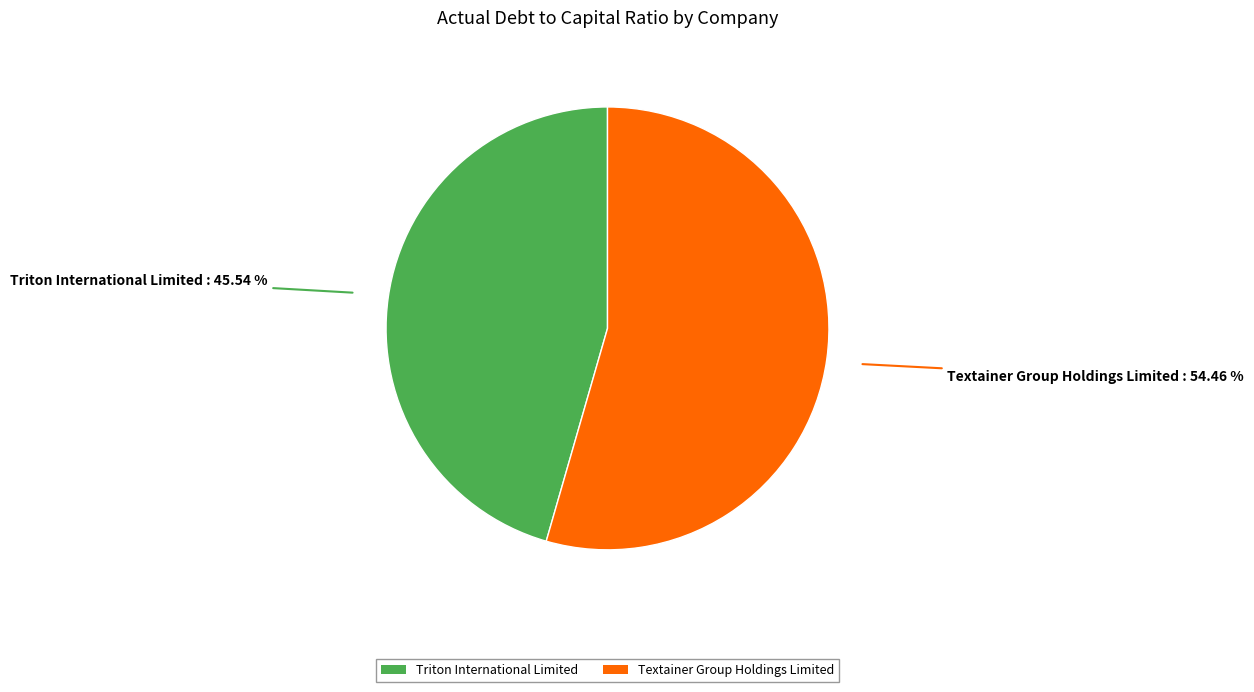

Is there a majority slice in this chart?

Yes